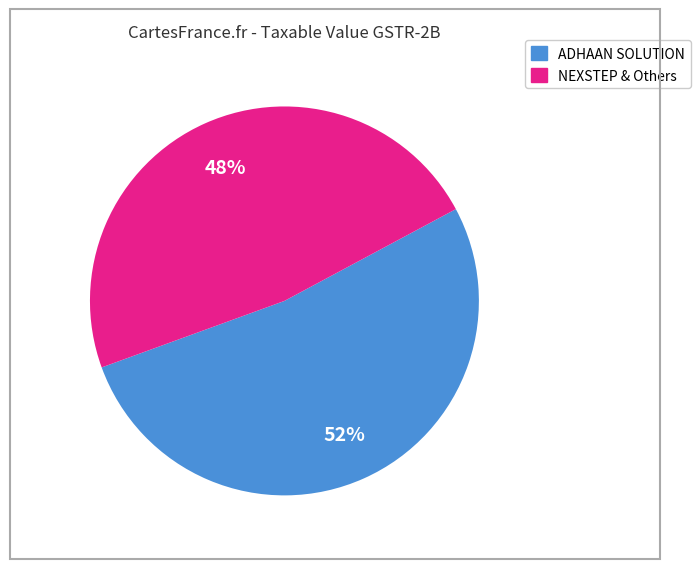

To the nearest percent, what is the average slice percentage?

50%